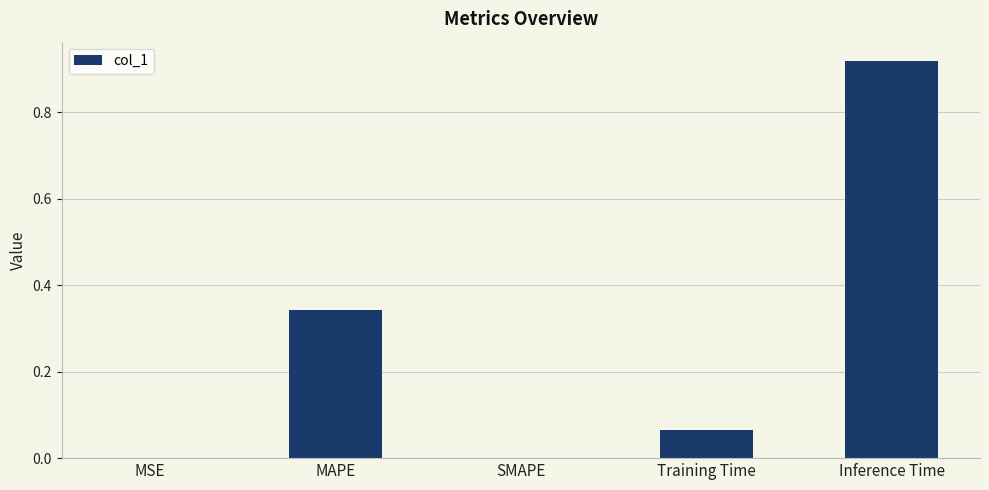

Which label corresponds to the largest value in the chart?

Inference Time